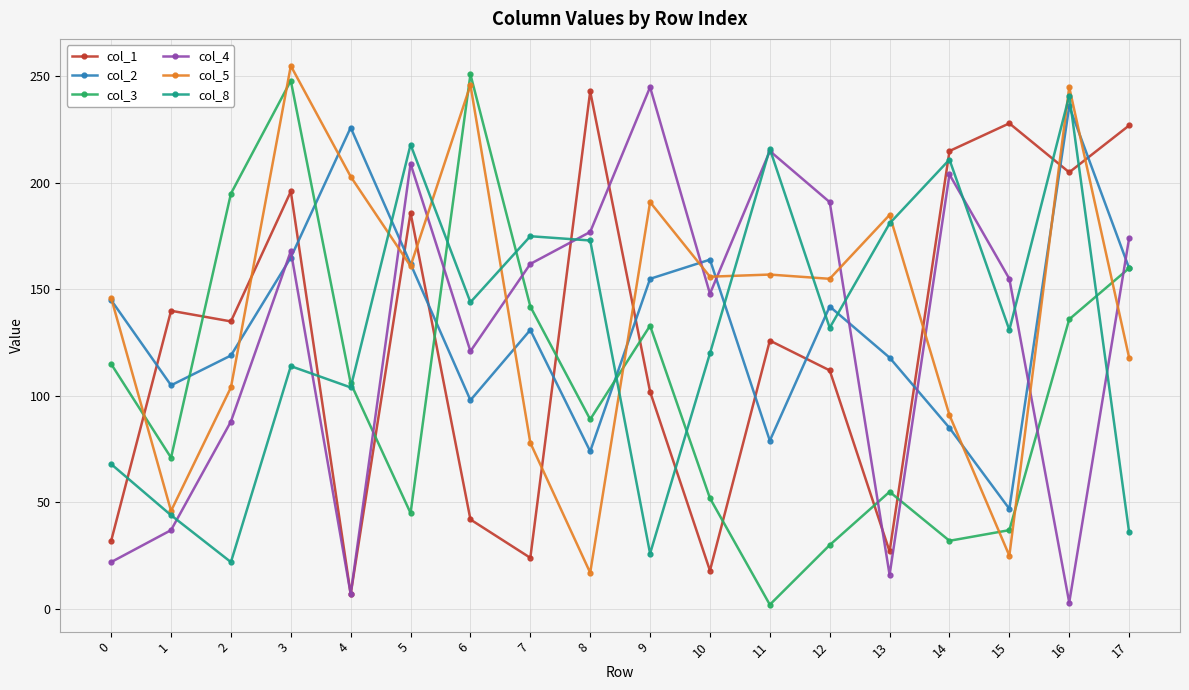

The col_2 series shows 332 at 4. True or false?

False